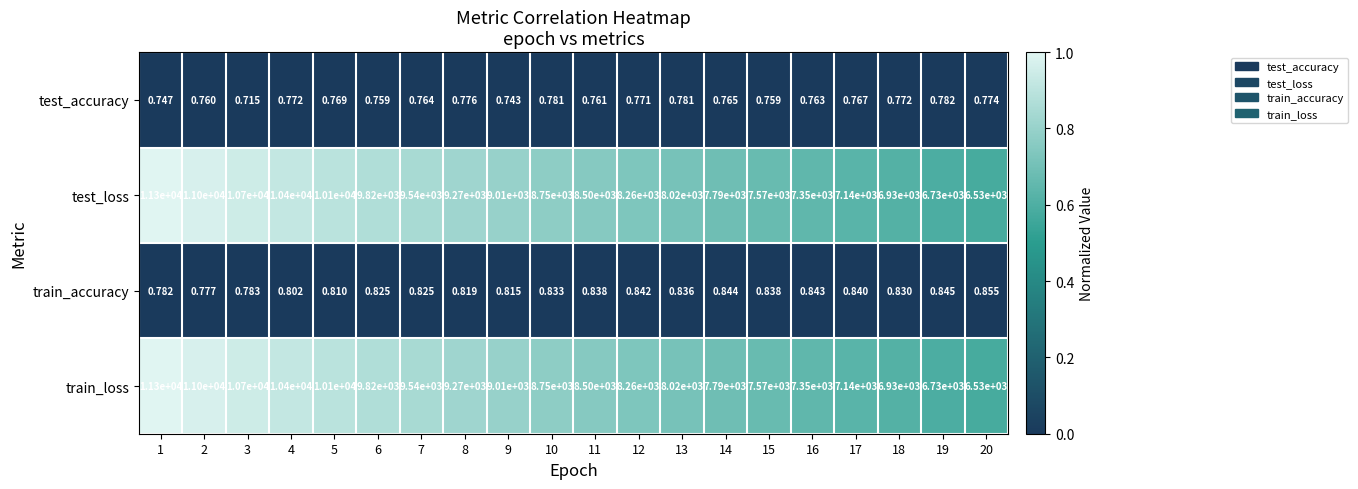

Is the value of train_loss at 15 greater than the value of test_accuracy at 4?

Yes